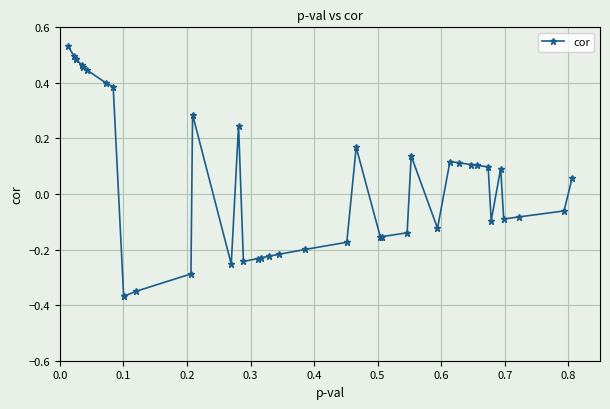

True or false: the data has more than 1 interior local peaks.

True